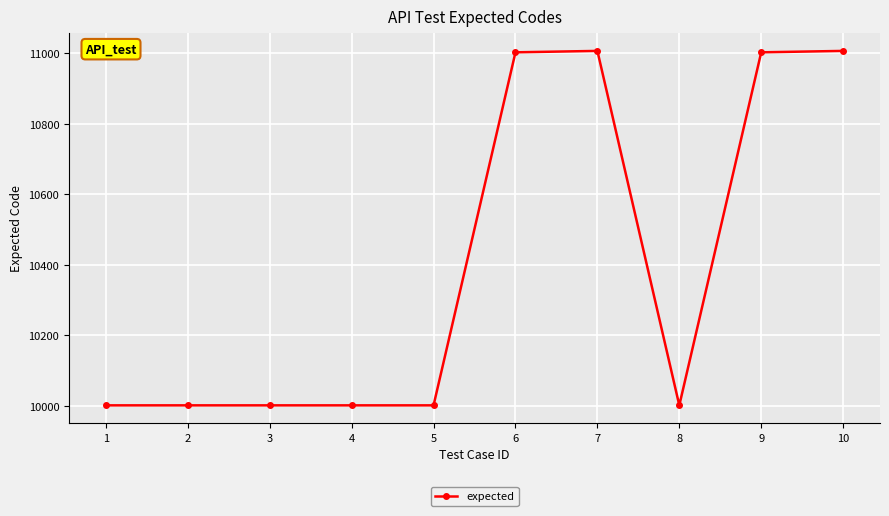

What is the smallest value displayed?

10001